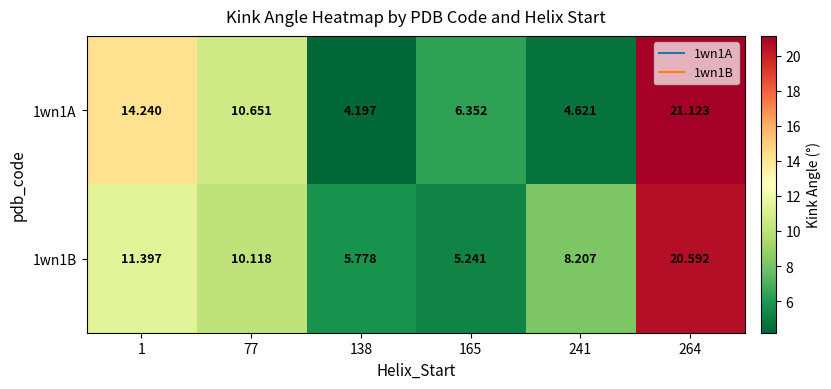

What is the minimum value shown in the chart?

4.2